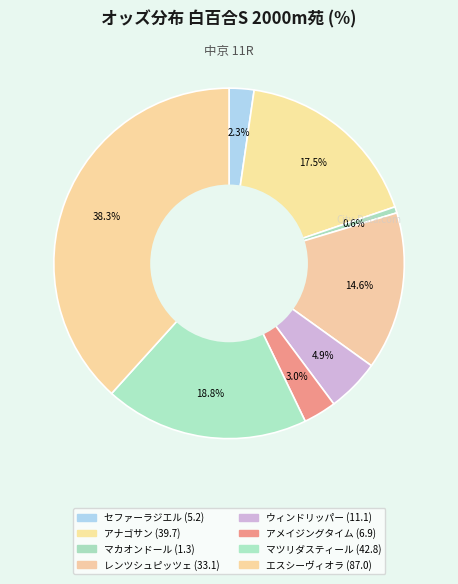

How many slices are in this pie chart?

8